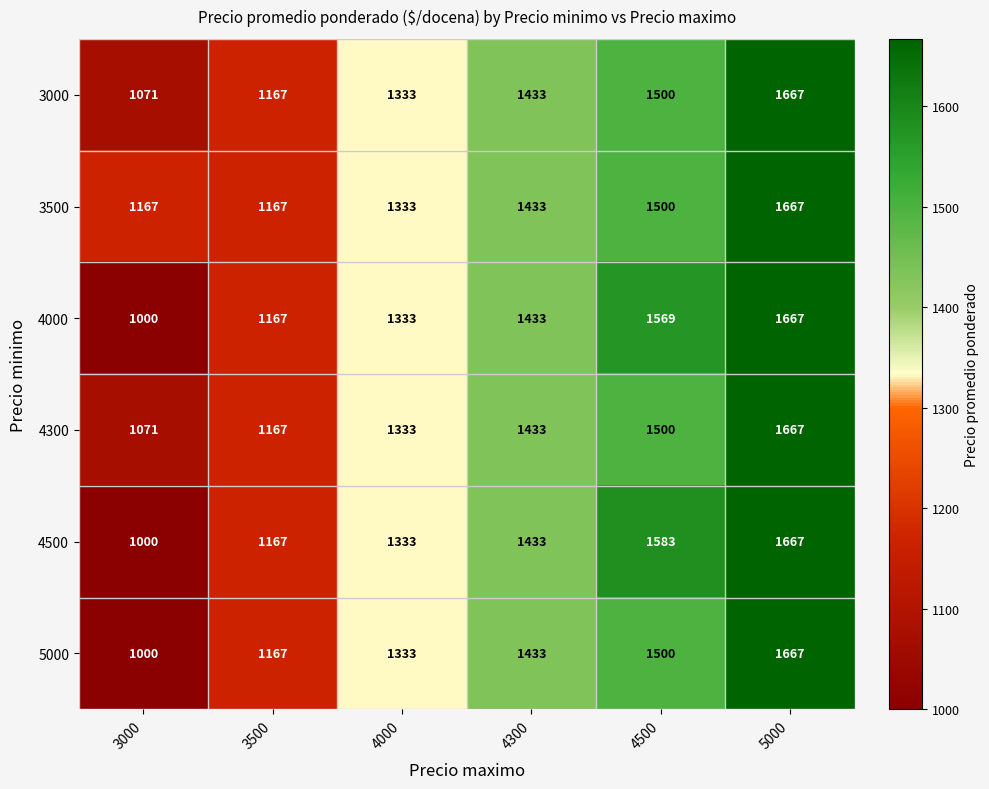

List the labels in order of 4500 value, largest first.

5000, 4500, 4300, 4000, 3500, 3000